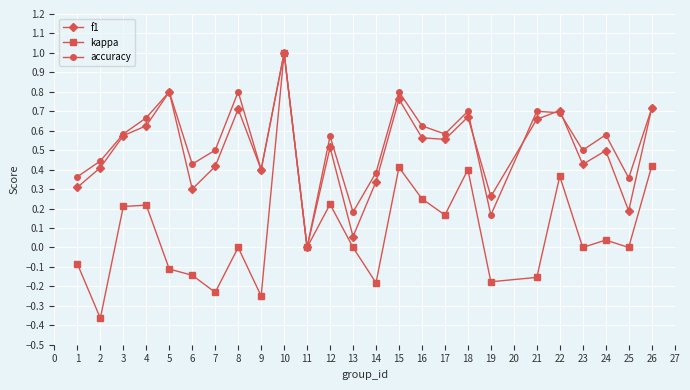

Rank the series at 24 from lowest to highest value.

kappa, f1, accuracy